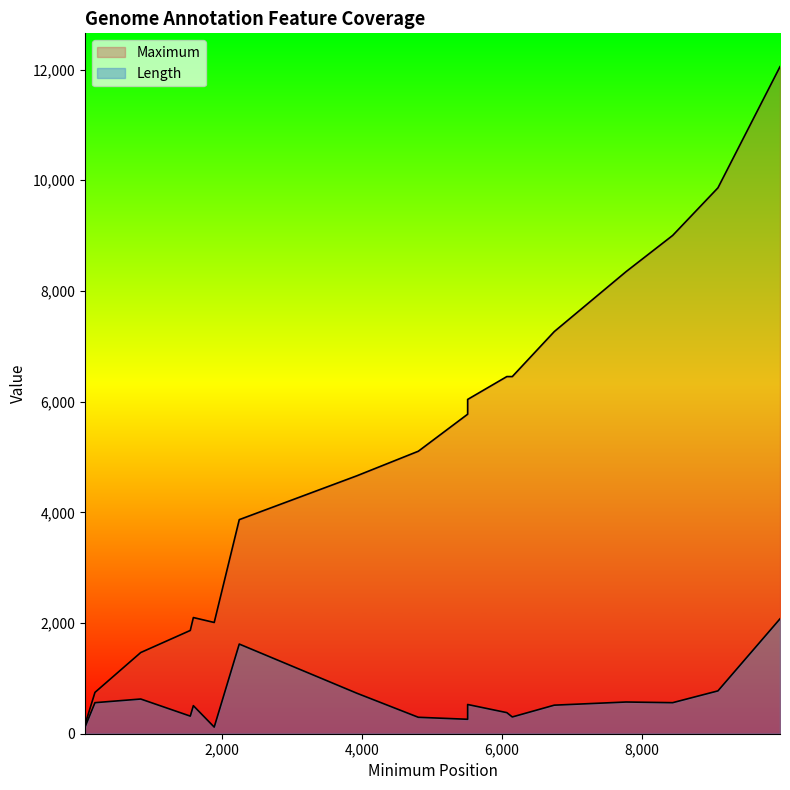

What value does the Maximum series have at 3929?

4660